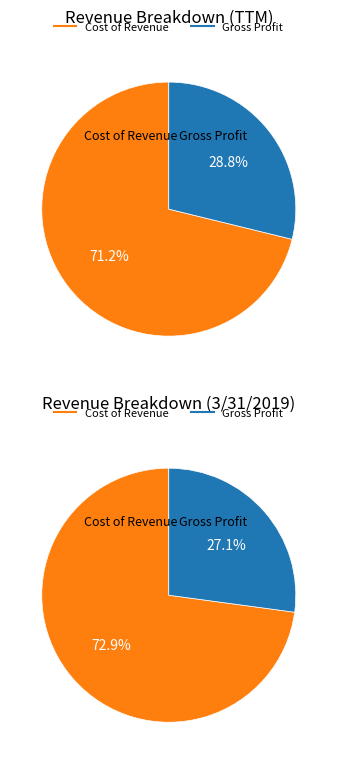

To the nearest percent, what percentage of the pie is Cost of Revenue?

71%